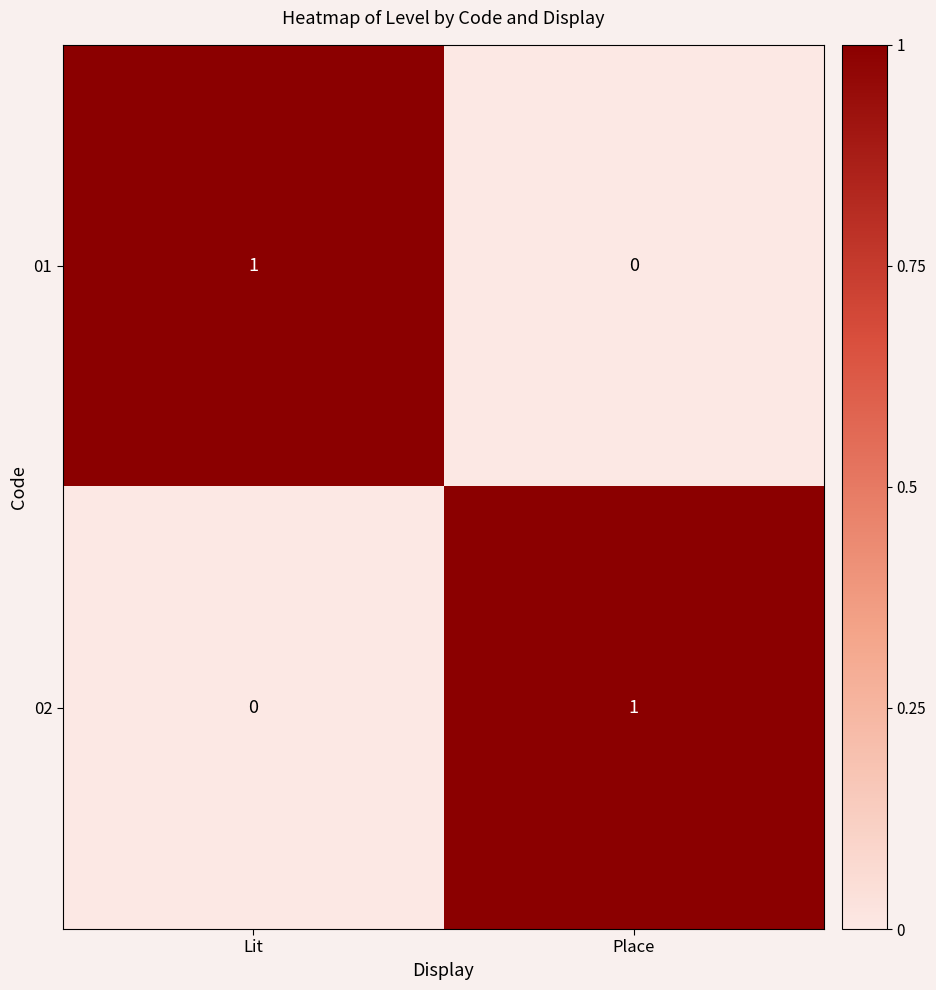

The 02 series shows 0 at Lit. True or false?

True